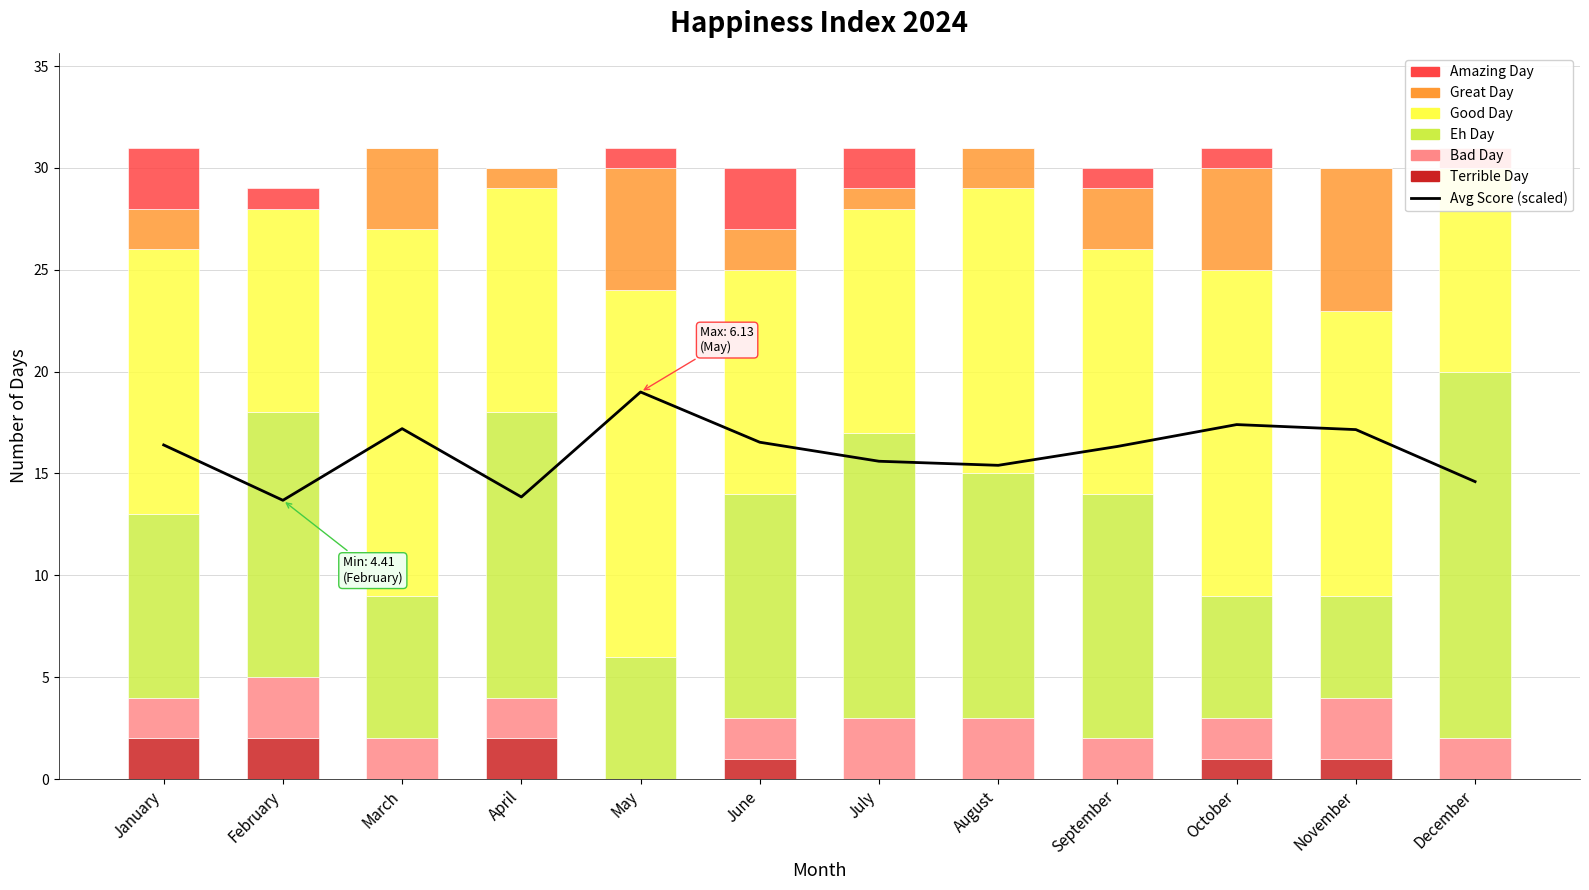

How many bars are there in total?

72